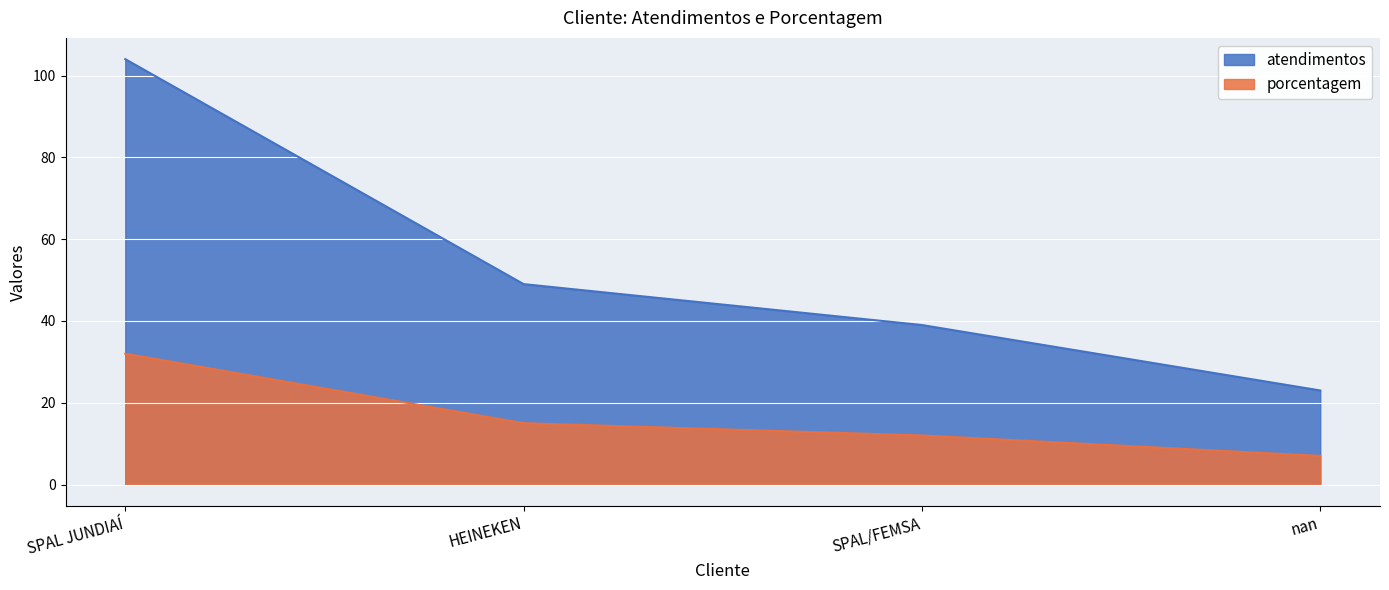

What are all the series names shown in the legend?

atendimentos, porcentagem